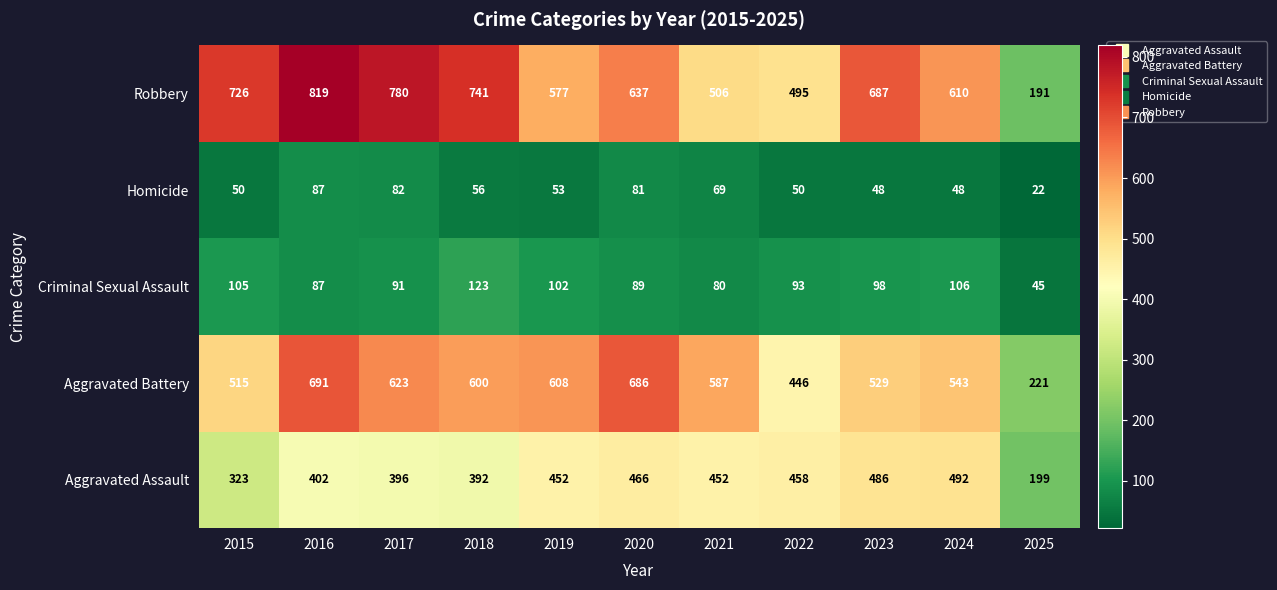

At which category is the sum across all series the highest?

2016